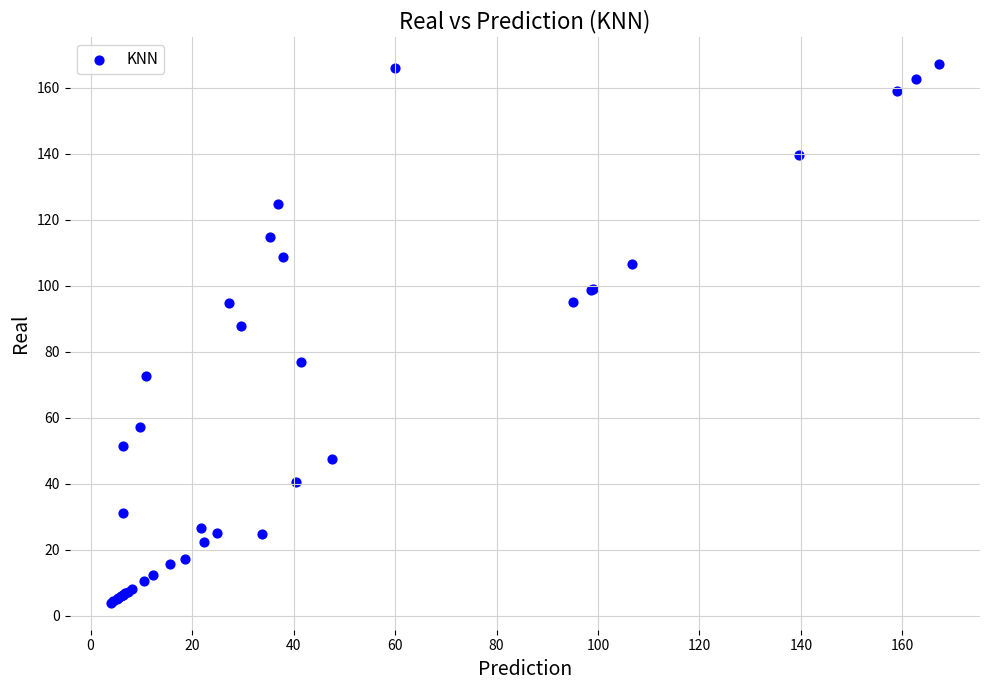

What Y value in the scatter plot is closest to 85?

87.7